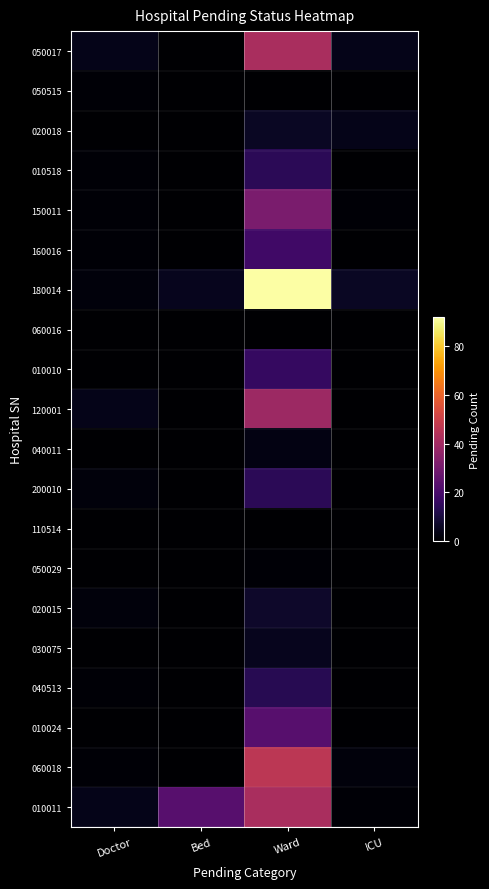

Reading right to left, what are all the values shown in this chart?

050017: ICU=4	Ward=42	Bed=0	Doctor=4
050515: ICU=0	Ward=0	Bed=0	Doctor=1
020018: ICU=4	Ward=6	Bed=0	Doctor=0
010518: ICU=0	Ward=14	Bed=0	Doctor=1
150011: ICU=1	Ward=31	Bed=0	Doctor=1
160016: ICU=0	Ward=18	Bed=0	Doctor=1
180014: ICU=6	Ward=92	Bed=5	Doctor=2
060016: ICU=0	Ward=0	Bed=0	Doctor=0
010010: ICU=0	Ward=16	Bed=0	Doctor=0
120001: ICU=0	Ward=39	Bed=0	Doctor=4
040011: ICU=0	Ward=3	Bed=0	Doctor=0
200010: ICU=0	Ward=14	Bed=0	Doctor=2
110514: ICU=0	Ward=0	Bed=0	Doctor=0
050029: ICU=0	Ward=1	Bed=0	Doctor=0
020015: ICU=0	Ward=7	Bed=0	Doctor=2
030075: ICU=0	Ward=5	Bed=0	Doctor=0
040513: ICU=0	Ward=13	Bed=0	Doctor=1
010024: ICU=0	Ward=23	Bed=0	Doctor=0
060018: ICU=2	Ward=46	Bed=0	Doctor=1
010011: ICU=1	Ward=42	Bed=23	Doctor=4